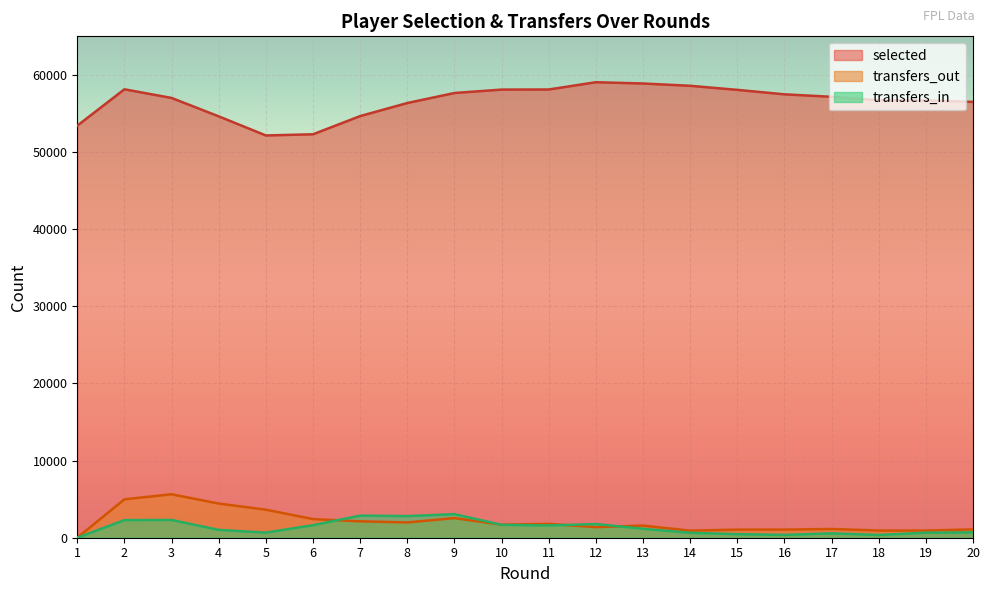

What are all the series names shown in the legend?

selected, transfers_out, transfers_in